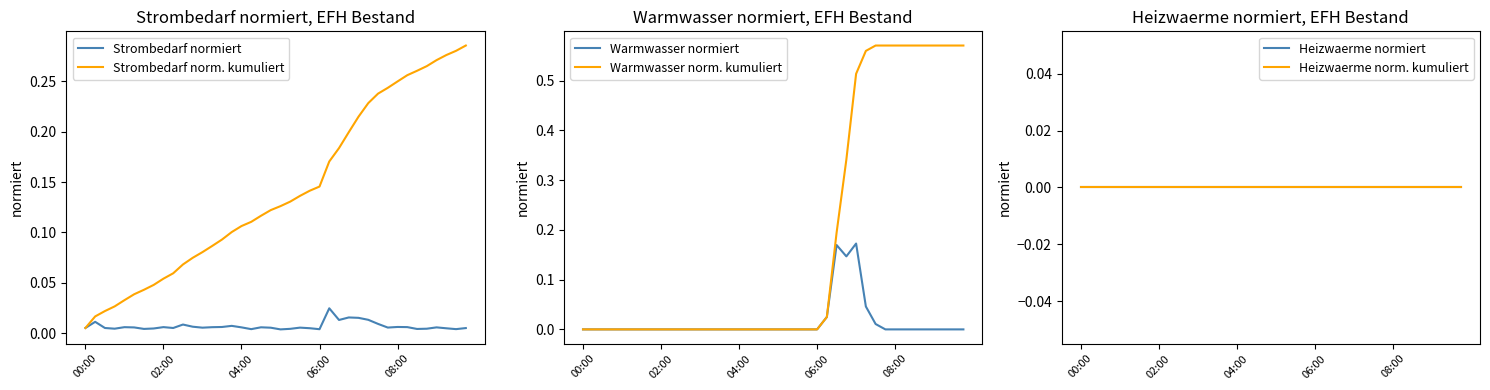

Which series has the widest spread of values?

Warmwasser norm. kumuliert